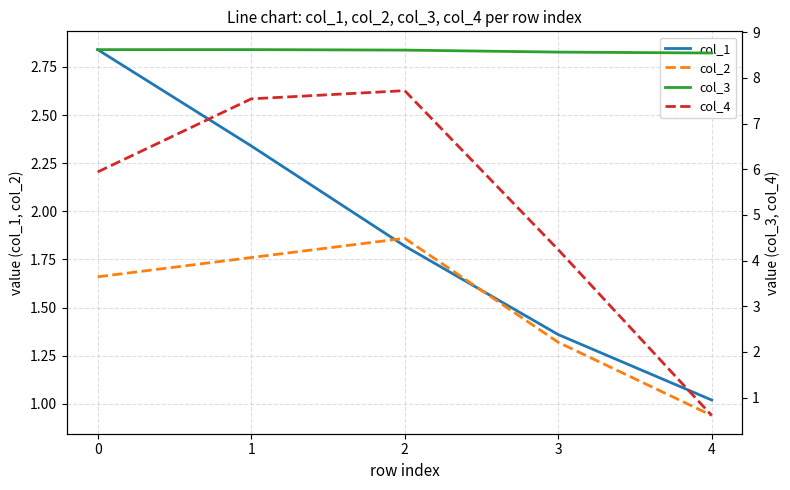

What is the maximum value for col_4?

7.7